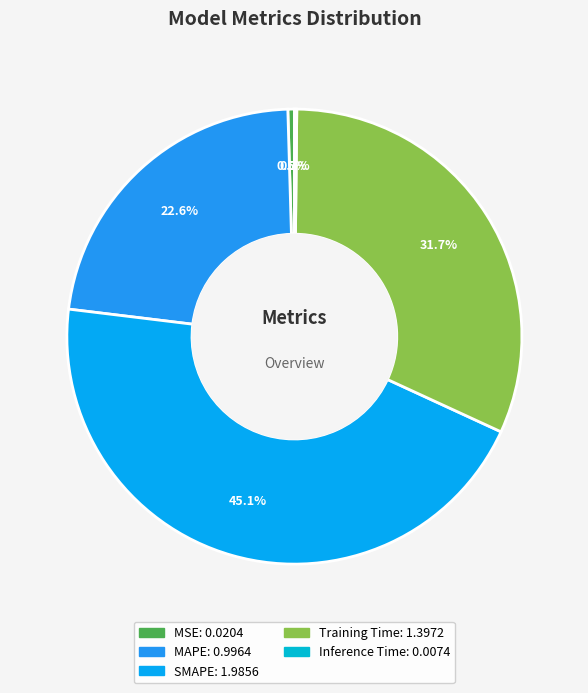

What is the largest slice in the pie chart?

SMAPE